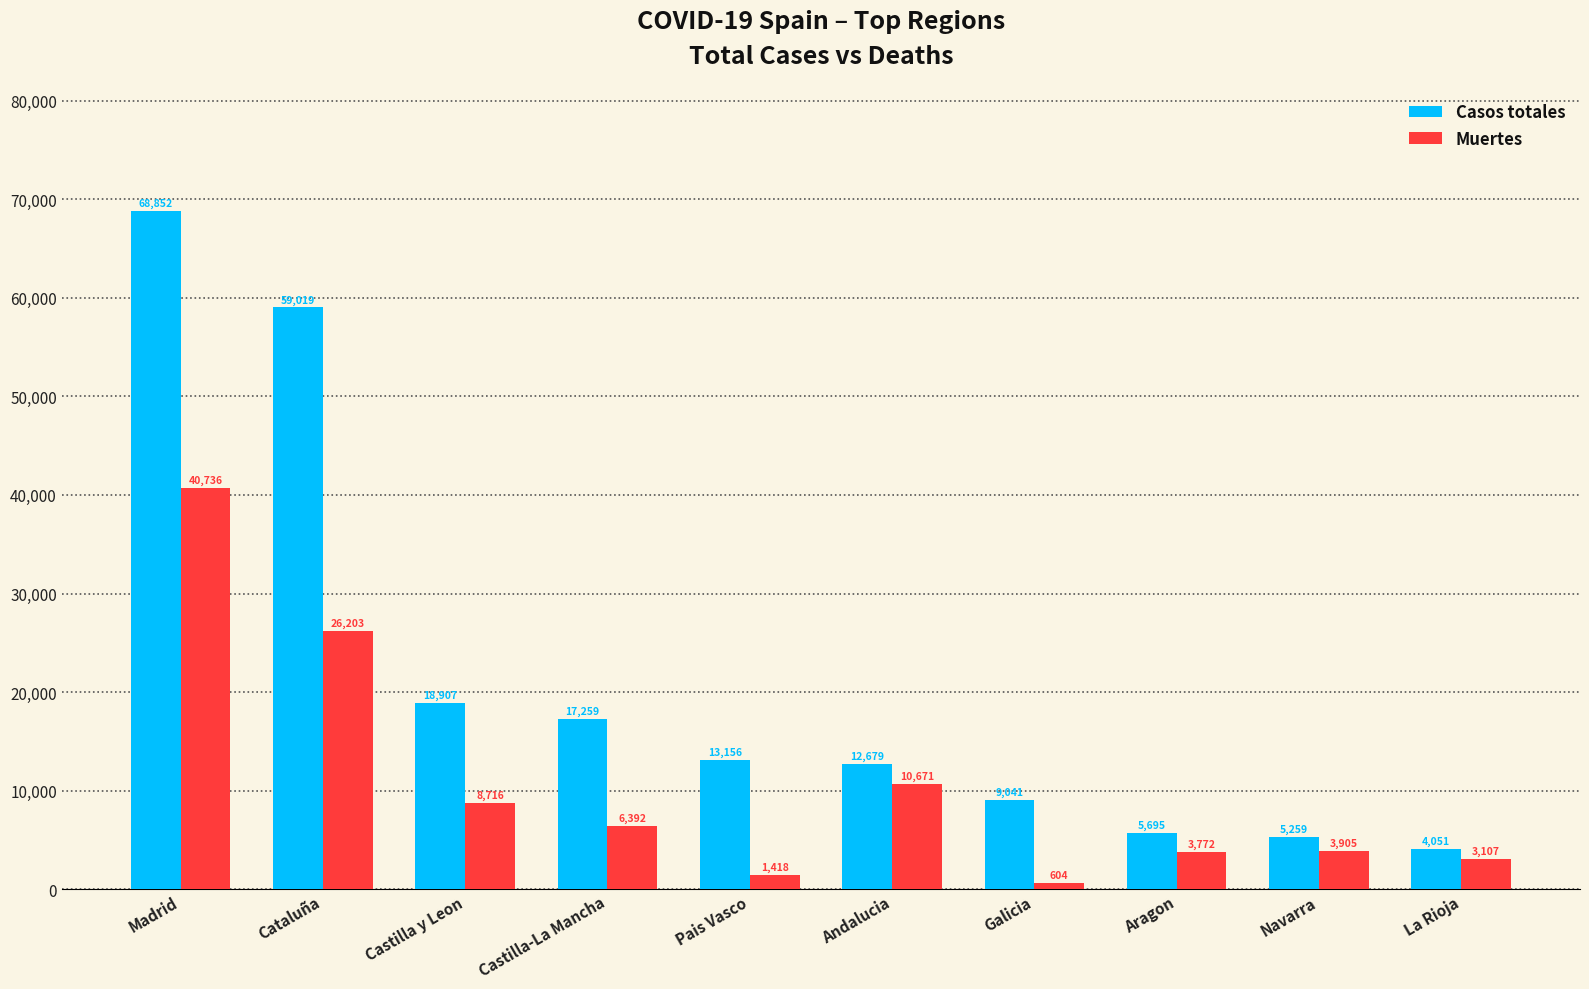

True or false: Casos totales has a value of 18907 at Castilla y Leon.

True